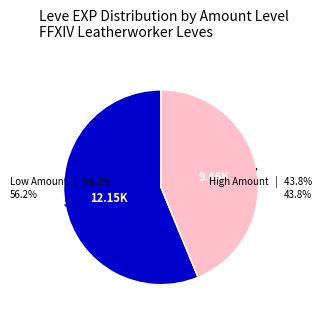

Does any single category account for the majority?

Yes